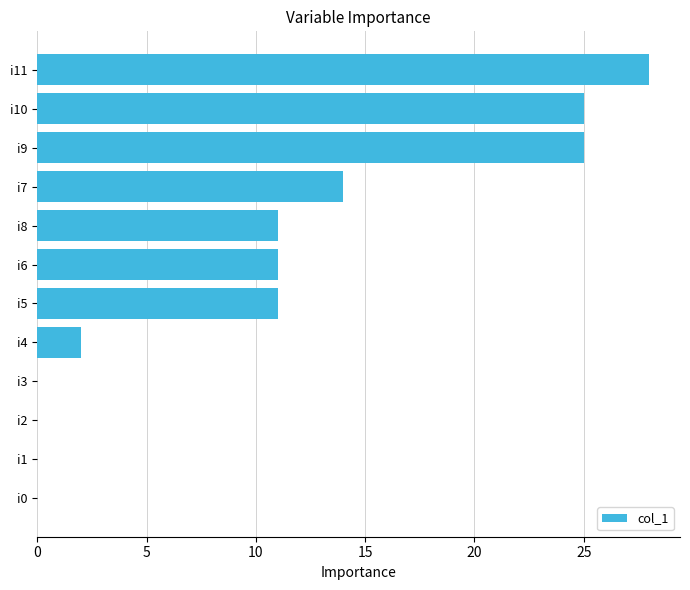

What is the greatest value displayed?

28